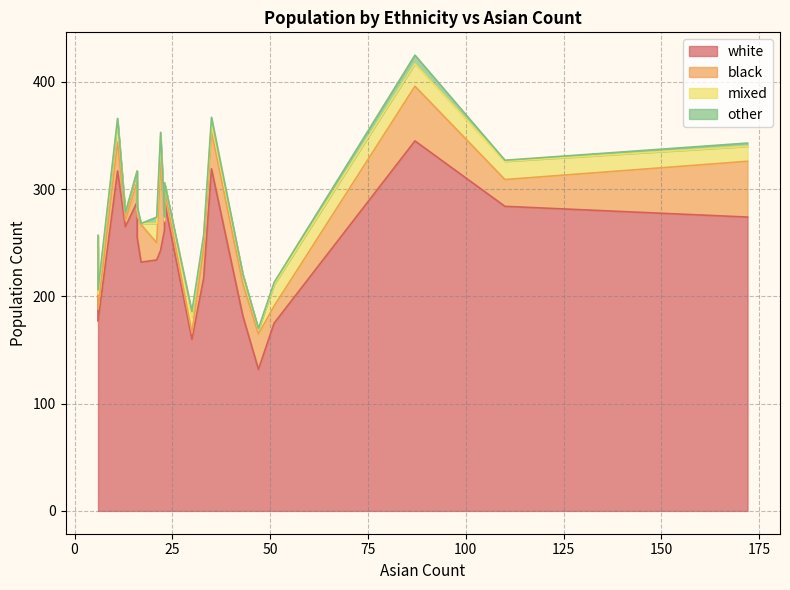

How many series are shown in this chart?

4